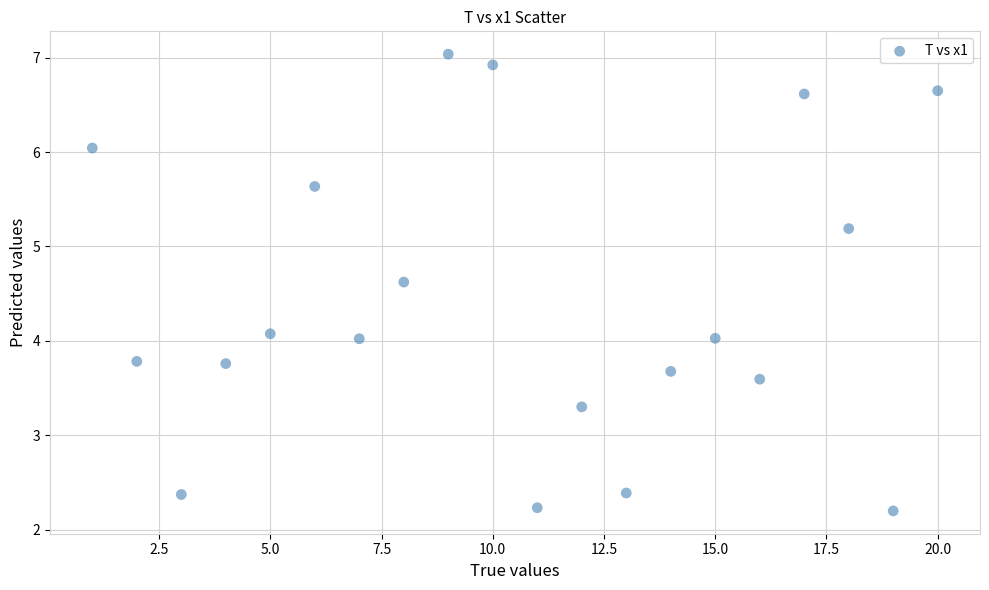

What is the range of Y values (max minus min)?

4.8